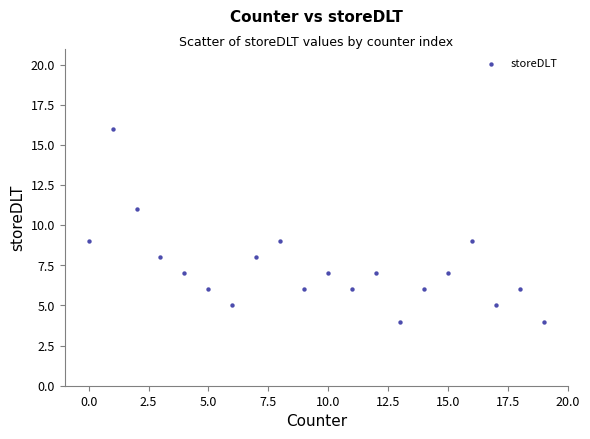

What is the range of X values (max minus min)?

19